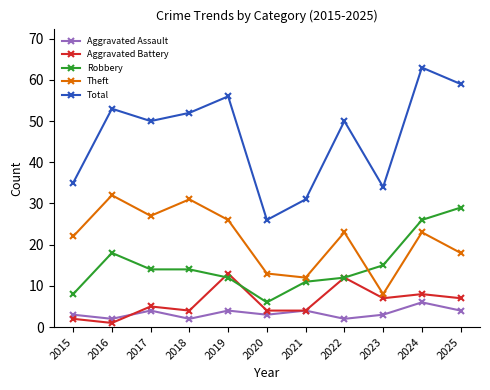

What are all the series names shown in the legend?

Aggravated Assault, Aggravated Battery, Robbery, Theft, Total